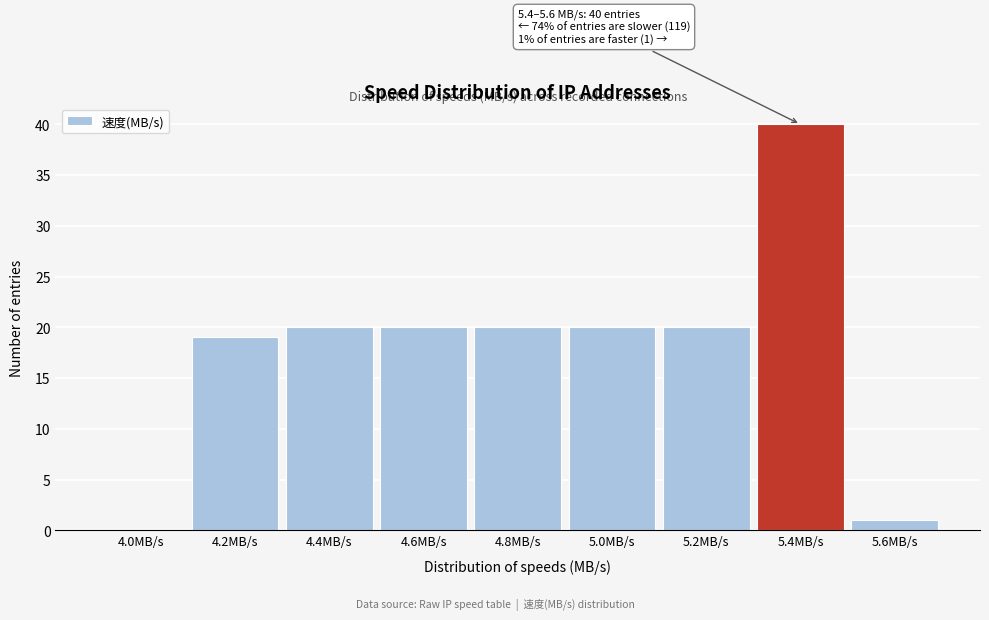

Reading left to right, transcribe all the data shown in this chart.

4.0MB/s=0	4.2MB/s=19	4.4MB/s=20	4.6MB/s=20	4.8MB/s=20	5.0MB/s=20	5.2MB/s=20	5.4MB/s=40	5.6MB/s=1